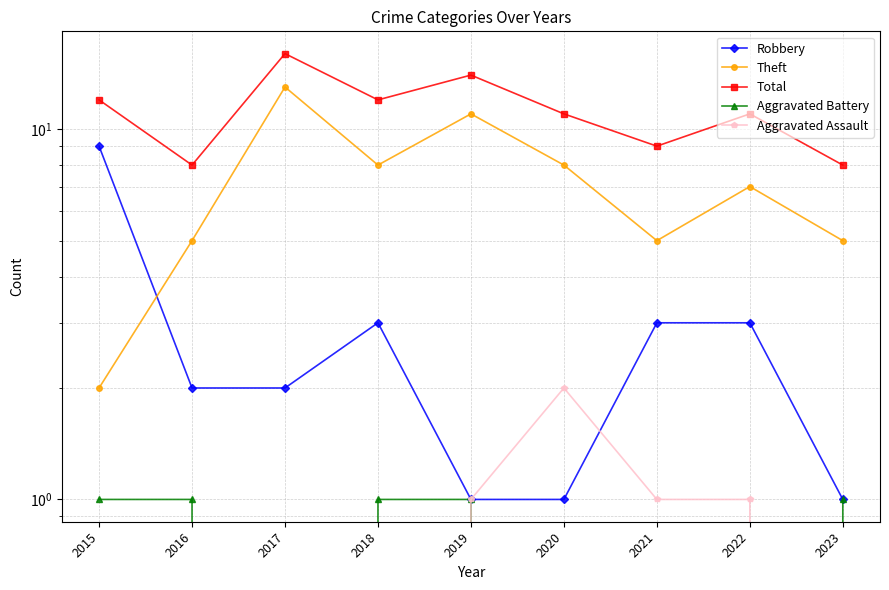

Where does the Total series first go above 11?

2015